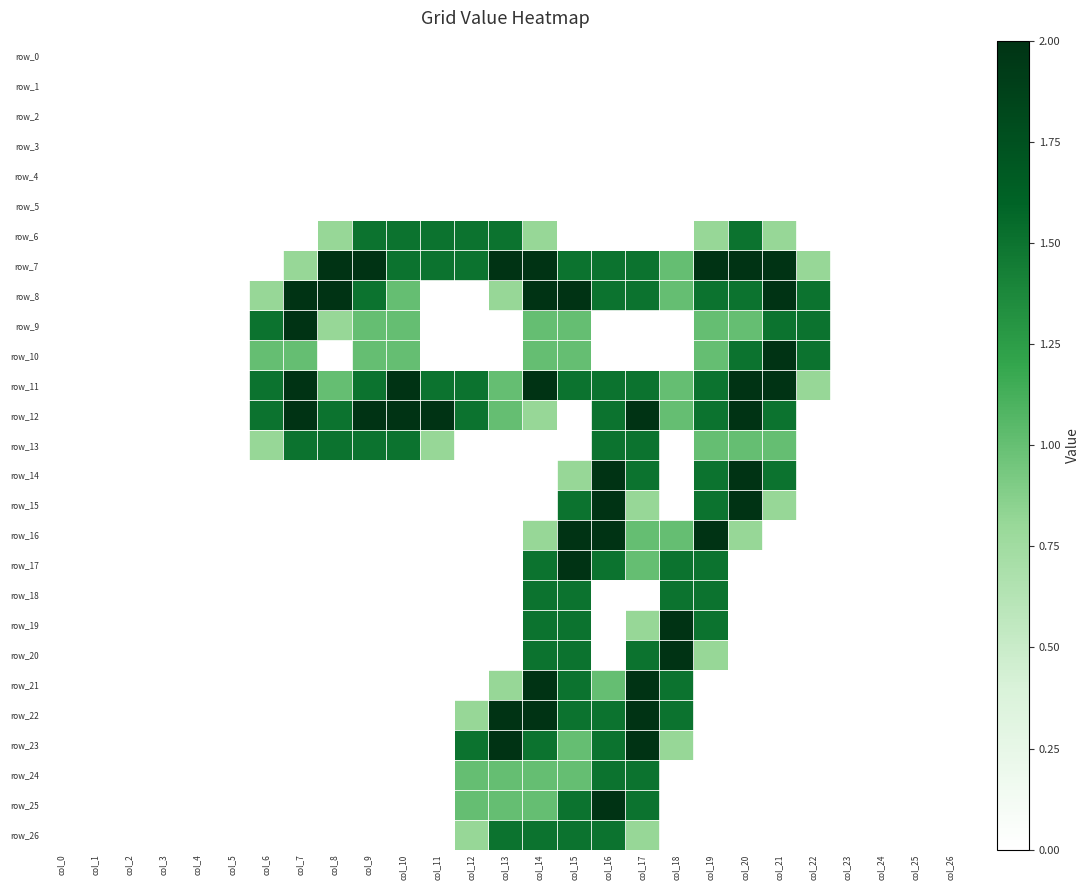

What is the difference between the maximum and second lowest values in the row_13 series?

1.5